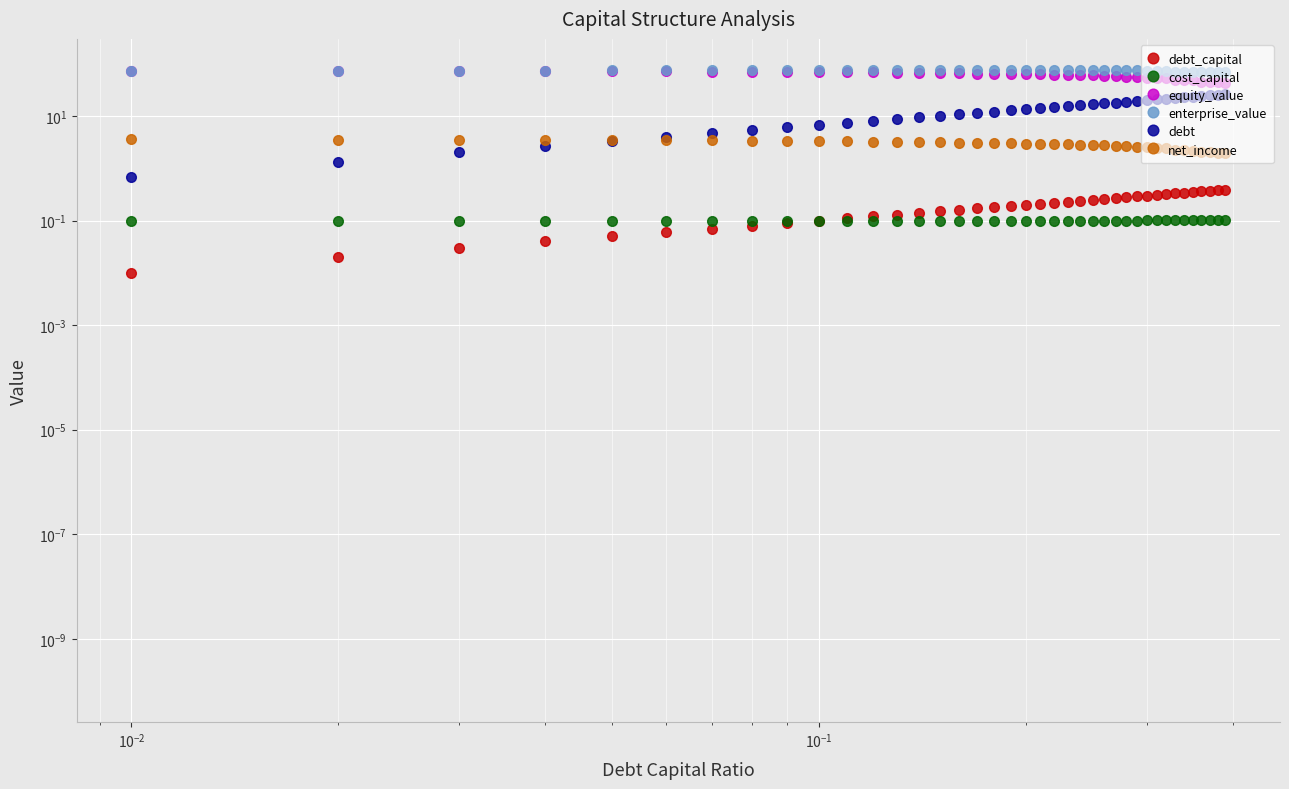

What is the highest value of the debt series?

26.1